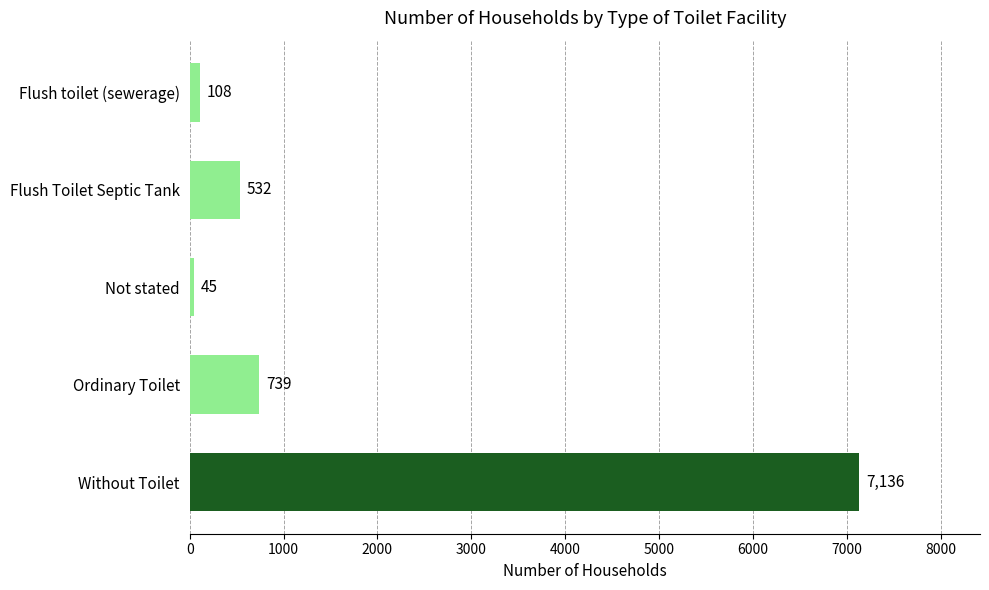

What is the maximum value shown in the chart?

7136